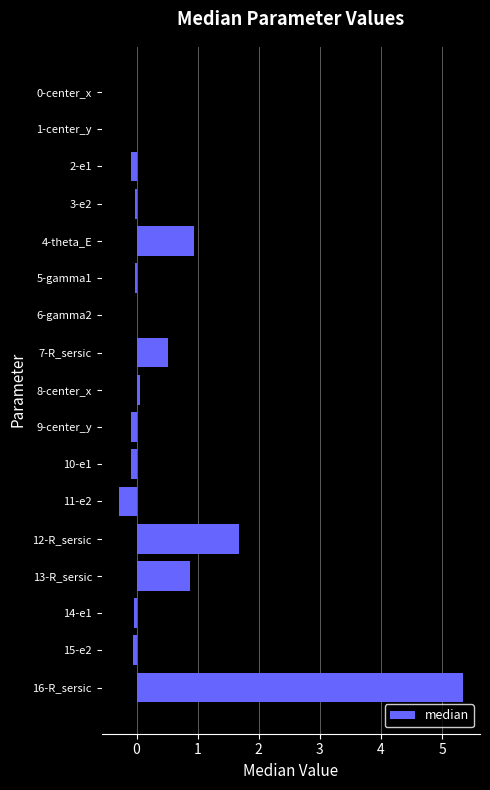

The value at 6-gamma2 is 0.0. True or false?

True